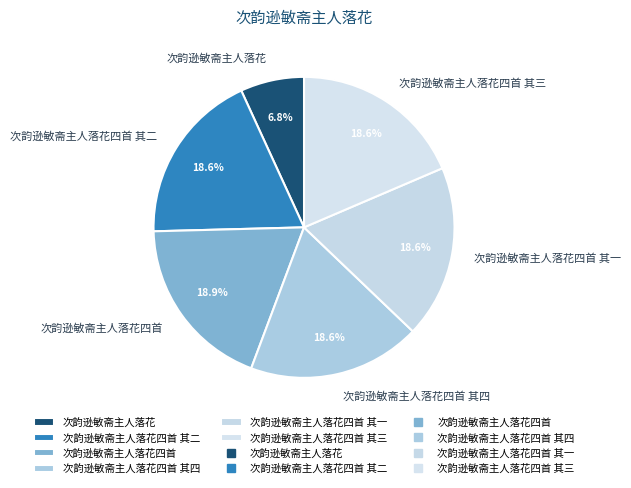

Which category has the smallest portion of the pie?

次韵逊敏斋主人落花